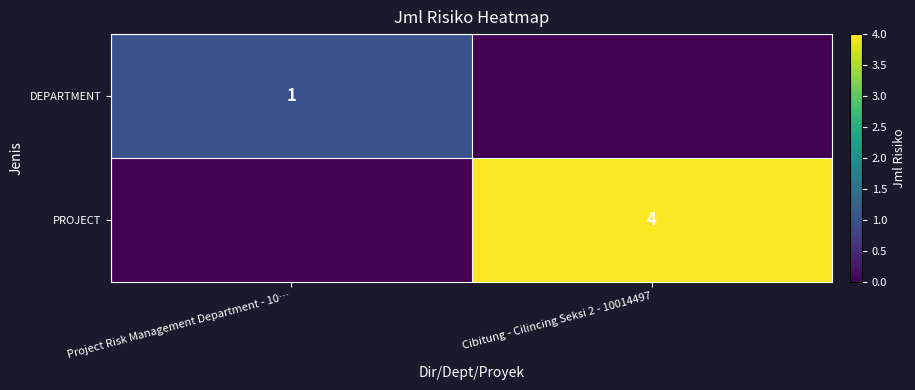

Is the value of DEPARTMENT at Project Risk Management Department - 10… greater than the value of PROJECT at Cibitung - Cilincing Seksi 2 - 10014497?

No